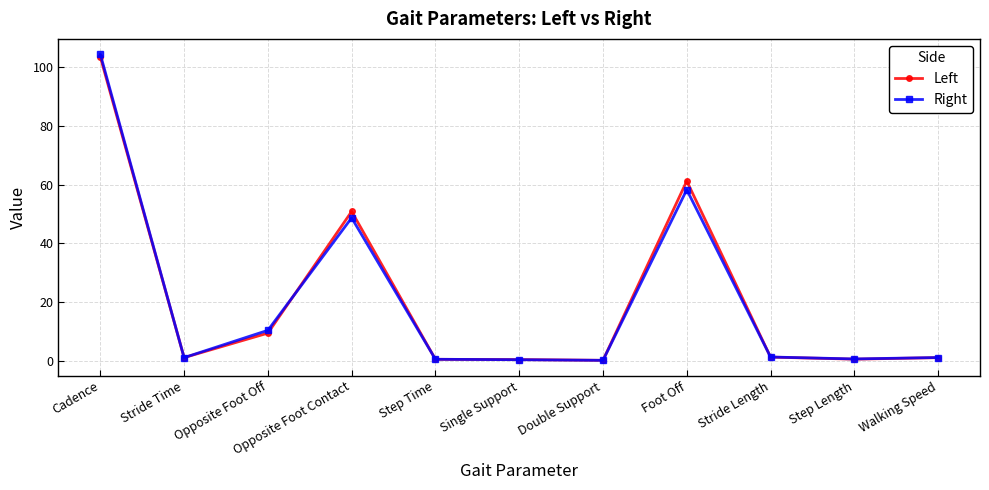

What is the value of the Right point at the 10th from the left?

0.7